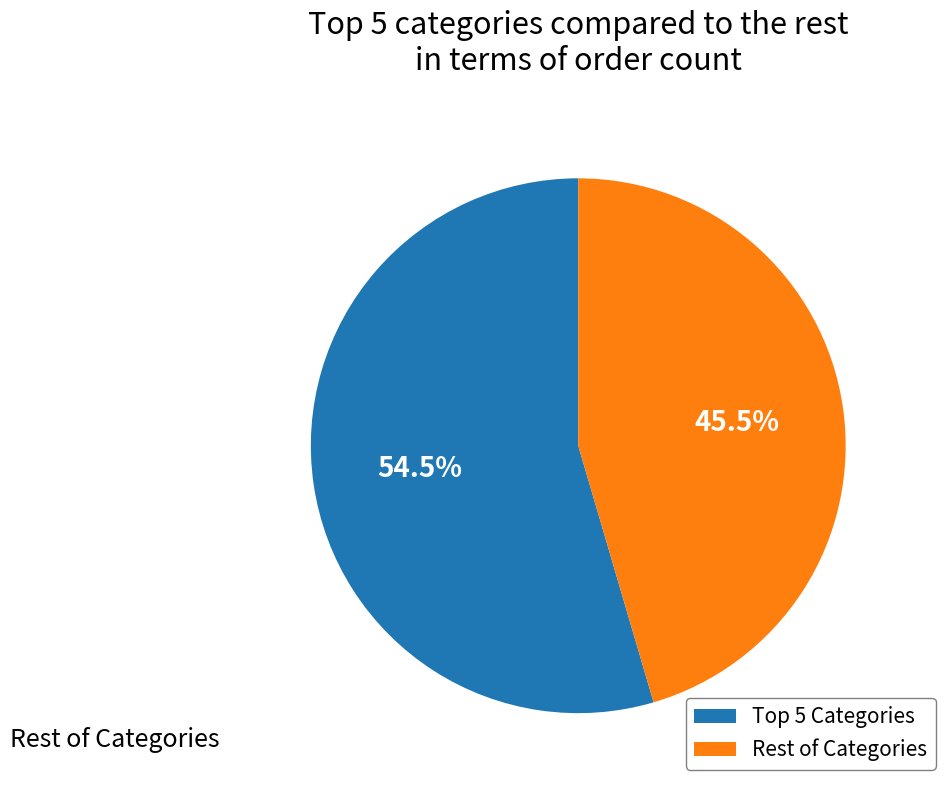

Is there a majority slice in this chart?

Yes